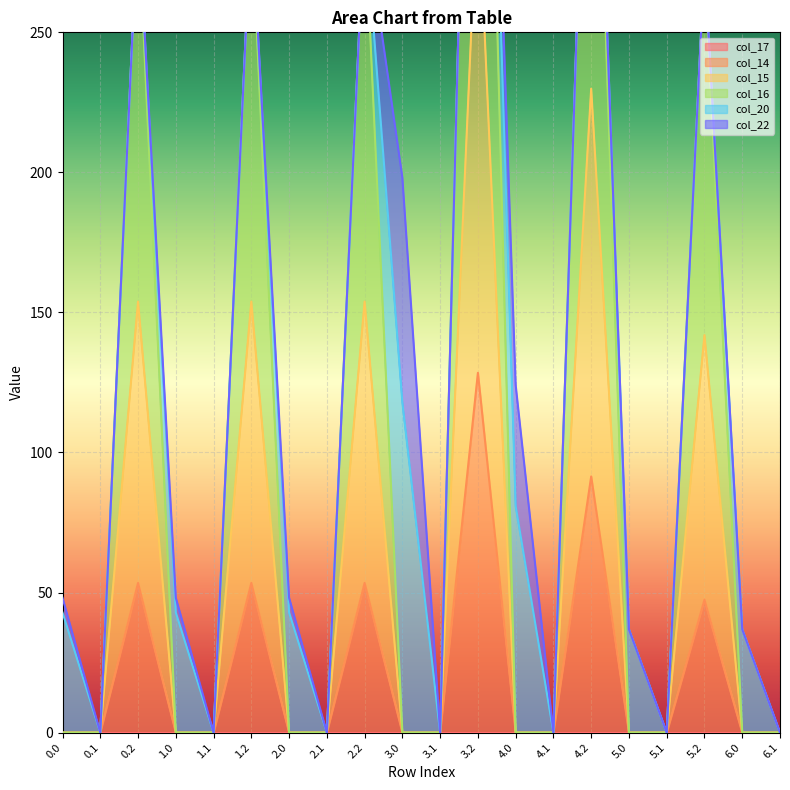

The value of col_14 at 0.0 is 62.7. True or false?

False